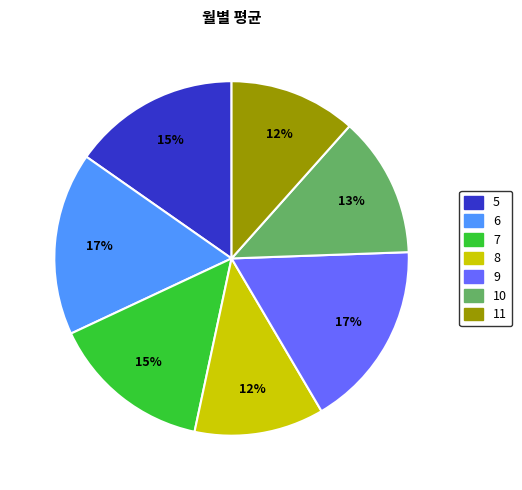

Does 9 account for over 50% of the chart?

No